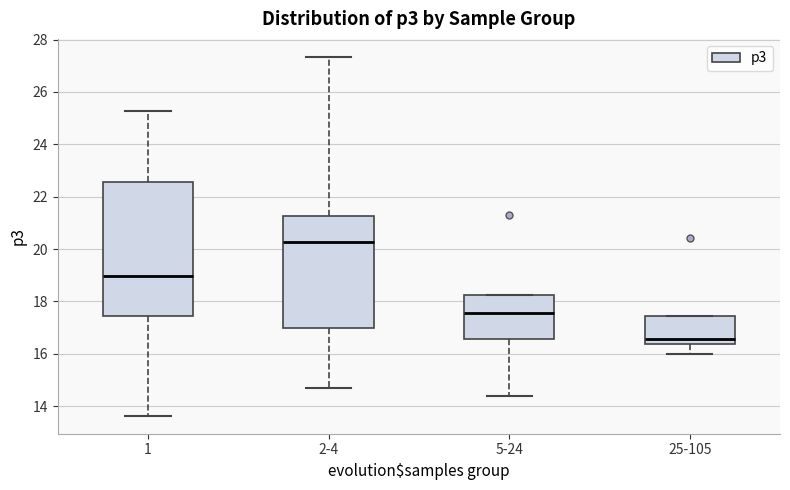

Which box has the lowest median line?

25-105